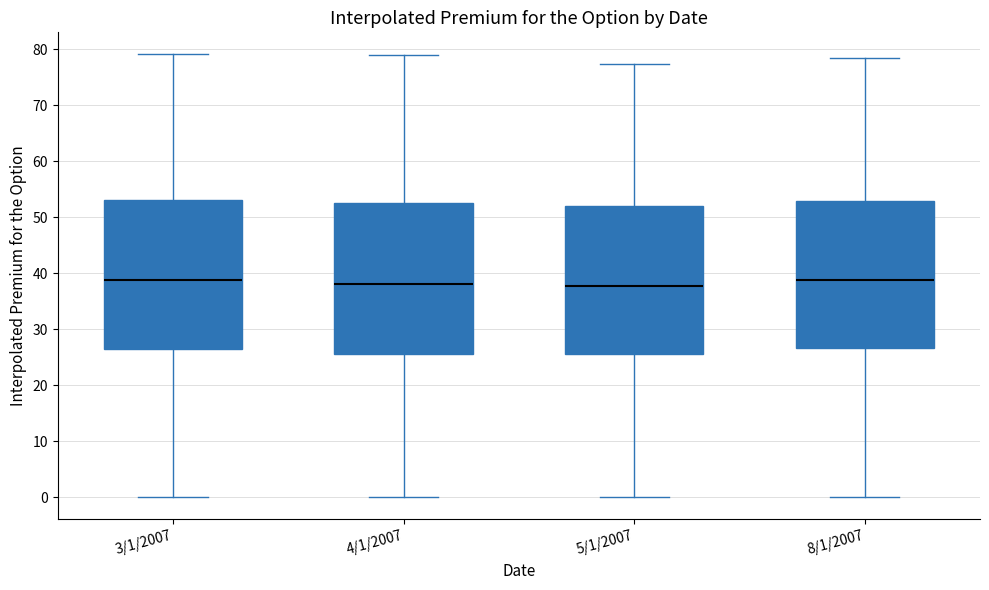

Where does the median line of the box for 8/1/2007 sit on the y-axis? The values are not printed on the chart, so give them approximately, as read against the axis.

39